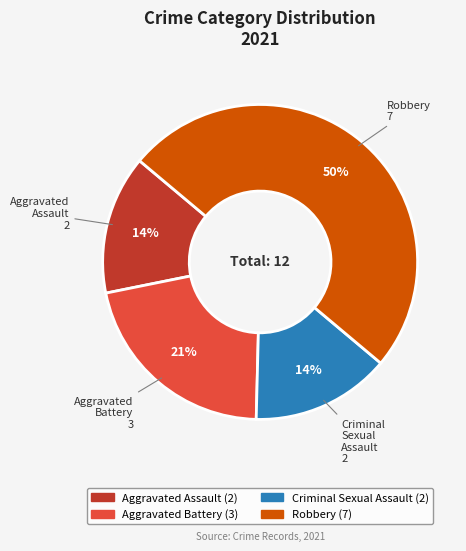

To the nearest percent, what portion does Criminal Sexual Assault represent?

14%